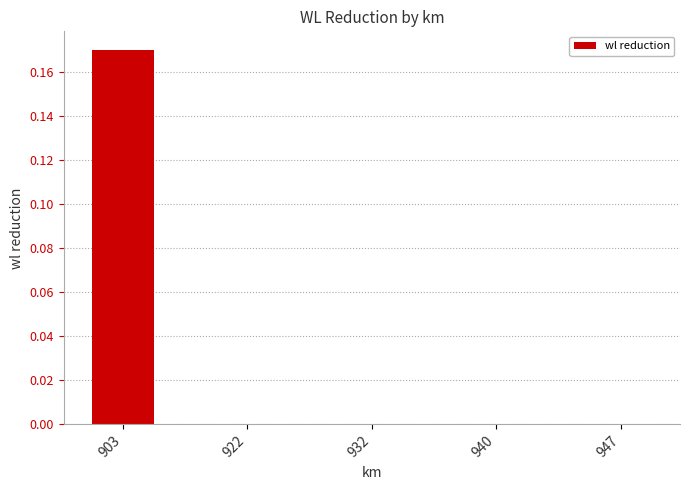

The chart shows a value of 0.0 at 922. True or false?

True